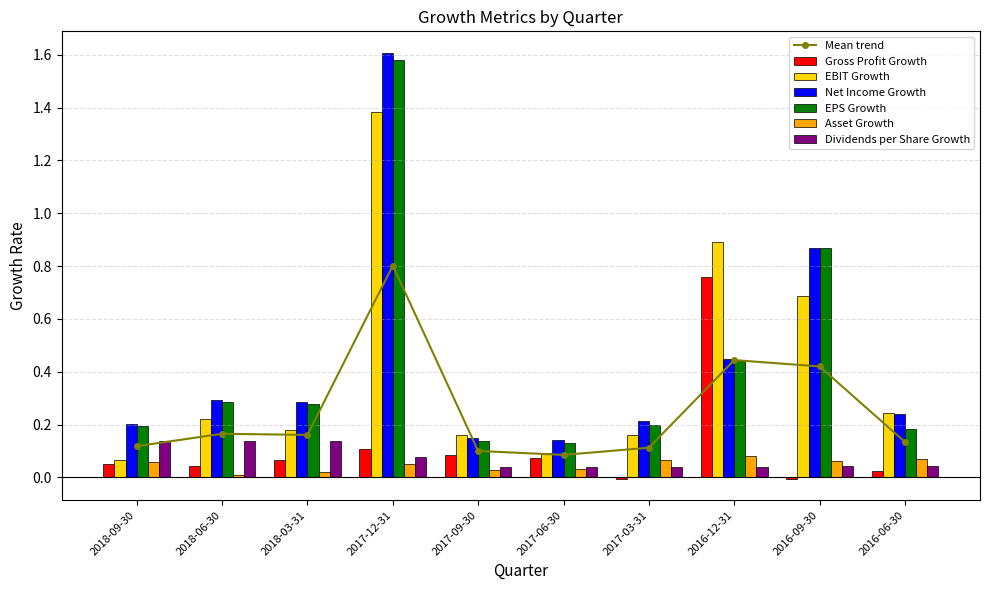

Rank the categories by Gross Profit Growth value from highest to lowest.

2016-12-31, 2017-12-31, 2017-09-30, 2017-06-30, 2018-03-31, 2018-09-30, 2018-06-30, 2016-06-30, 2017-03-31, 2016-09-30